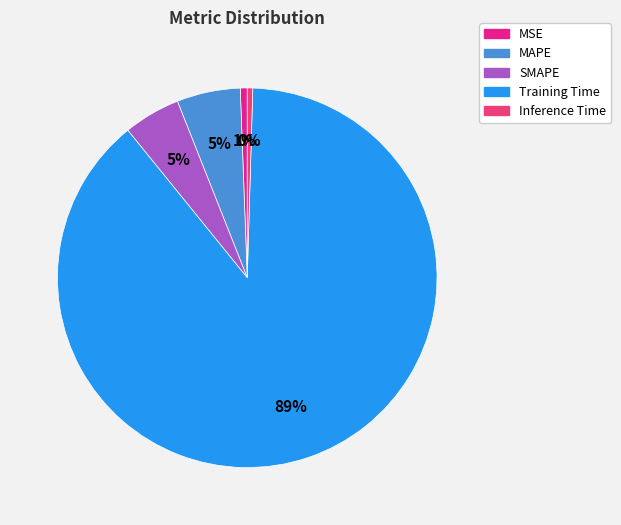

Between MSE and Inference Time, which is larger?

MSE